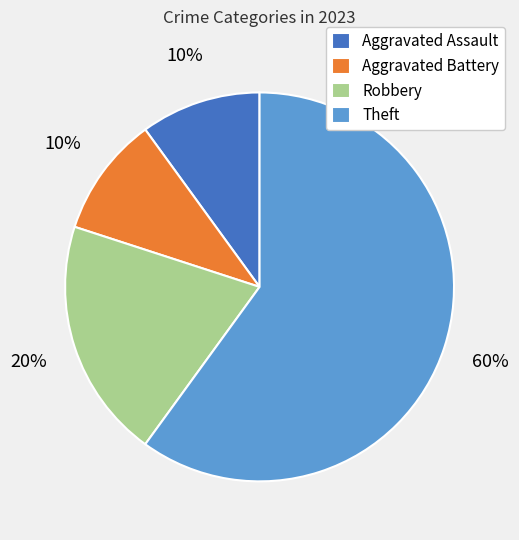

Which category has the biggest portion of the pie?

Theft